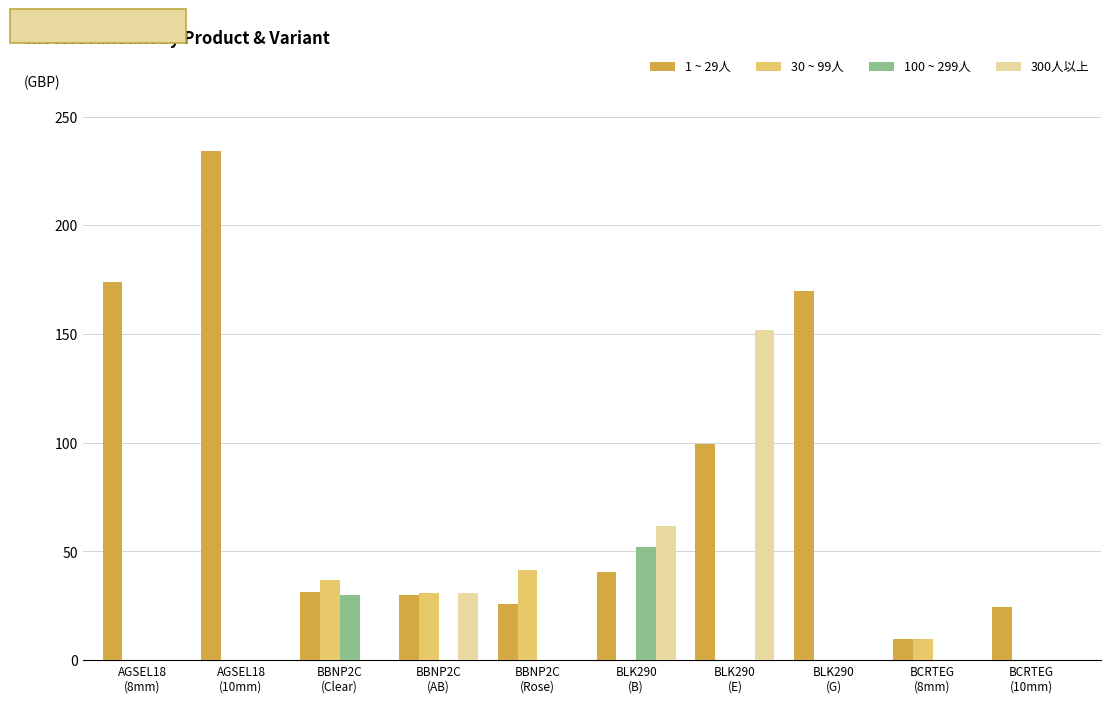

What is the total value across all series at AGSEL18
(8mm)?

174.0